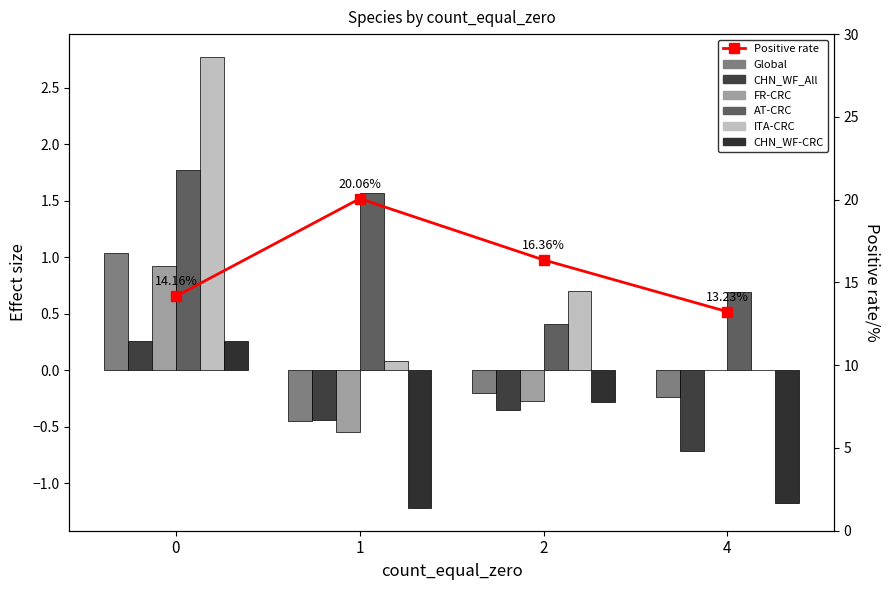

Reading left to right, extract all data points from this chart.

Global: 1.0	-0.4	-0.2	-0.2
CHN_WF_All: 0.3	-0.4	-0.4	-0.7
FR-CRC: 0.9	-0.5	-0.3	0.0
AT-CRC: 1.8	1.6	0.4	0.7
ITA-CRC: 2.8	0.1	0.7	0.0
CHN_WF-CRC: 0.3	-1.2	-0.3	-1.2